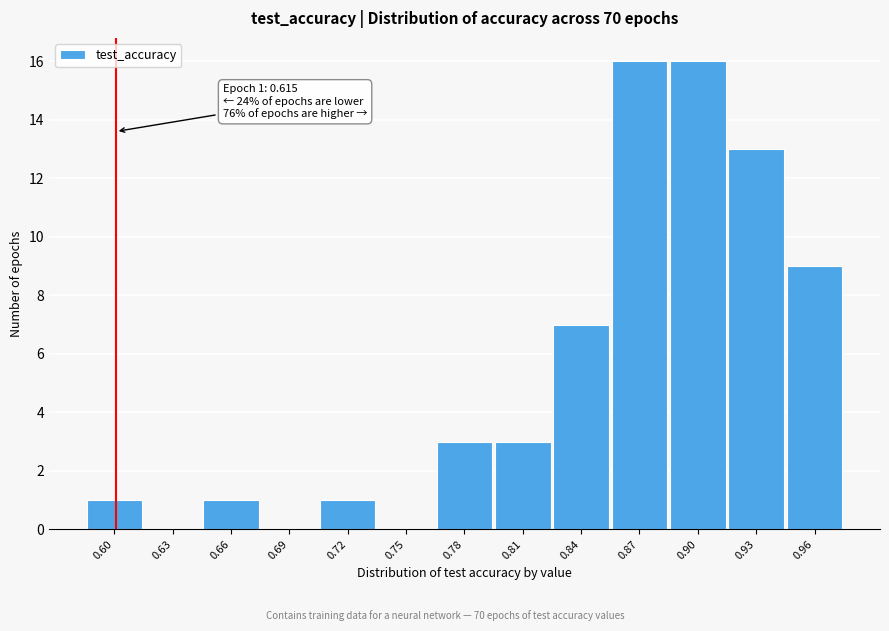

Reading right to left, extract all data points from this chart.

0.96=9	0.93=13	0.90=16	0.87=16	0.84=7	0.81=3	0.78=3	0.75=0	0.72=1	0.69=0	0.66=1	0.63=0	0.60=1